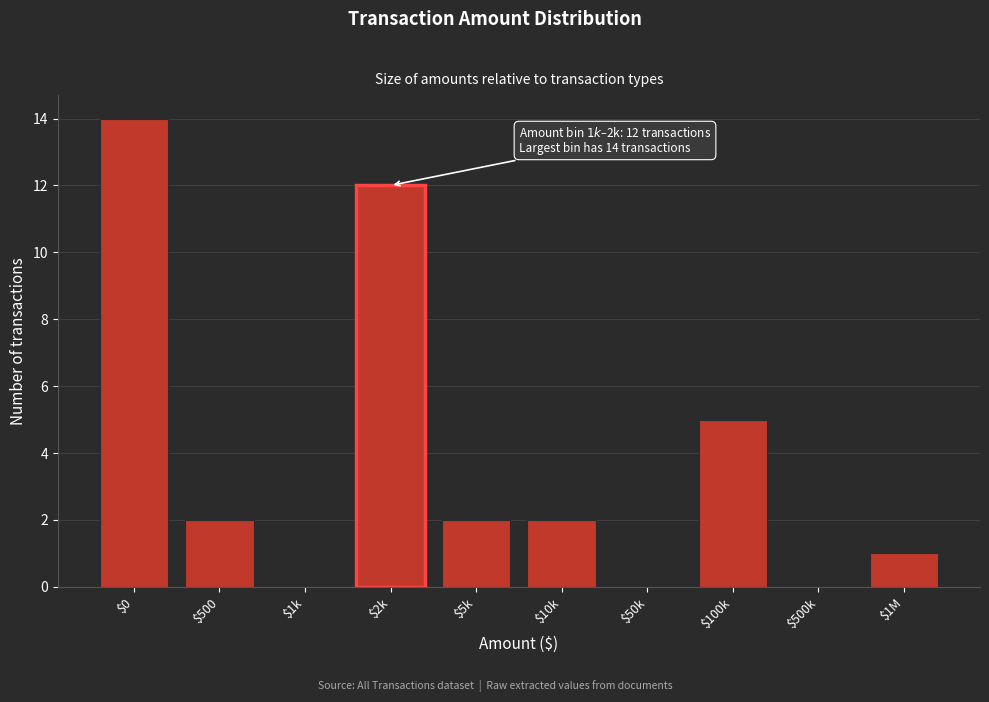

True or false: the data shows 1 at $500.

False